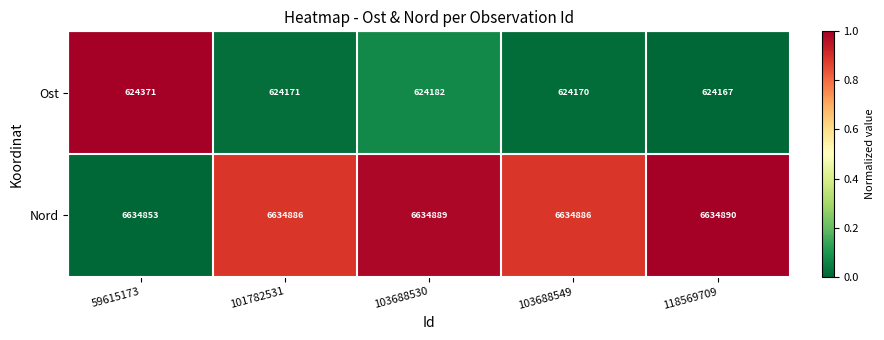

At 118569709, list the series in order from smallest to largest.

Ost, Nord